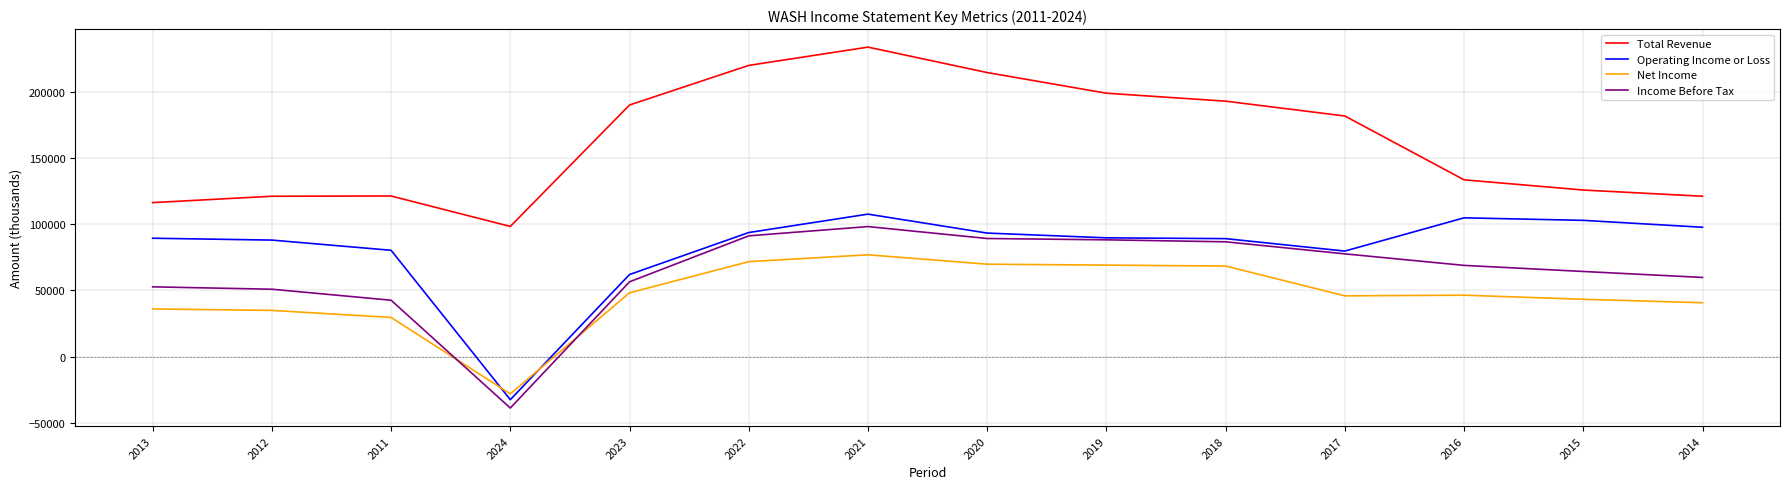

What is the maximum value for Total Revenue?

233700